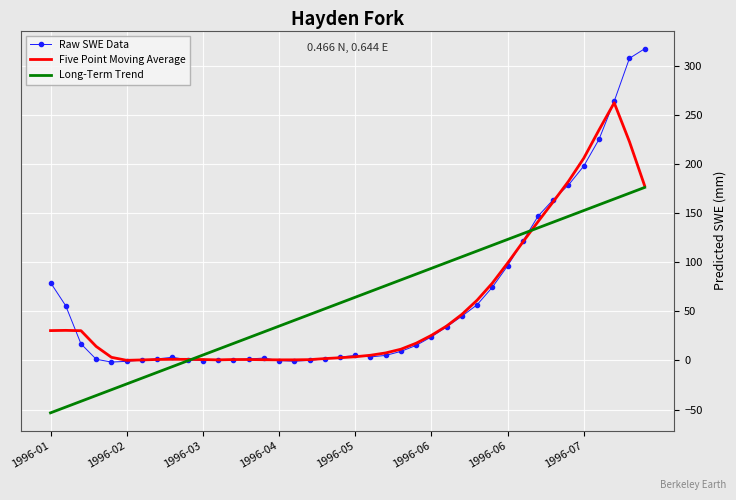

Which series ends up on top after the final intersection of Five Point Moving Average and Raw SWE Data?

Raw SWE Data